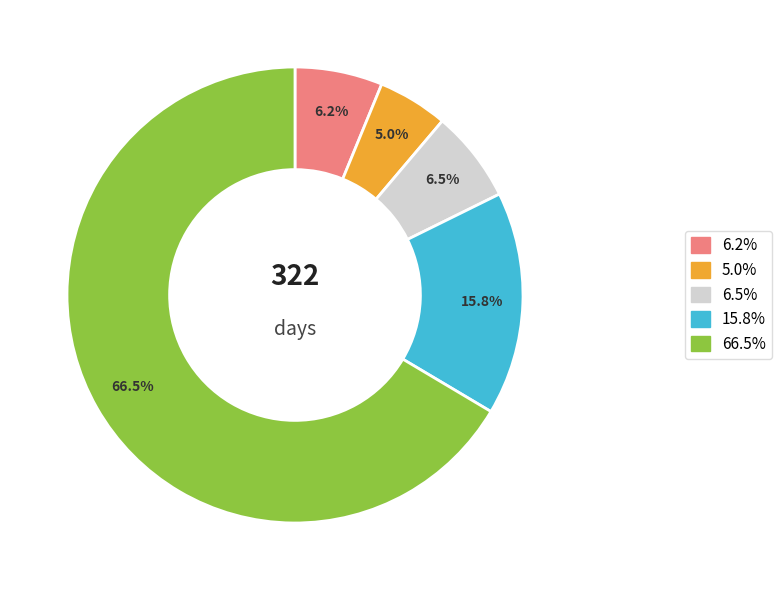

How many slices are in this pie chart?

5